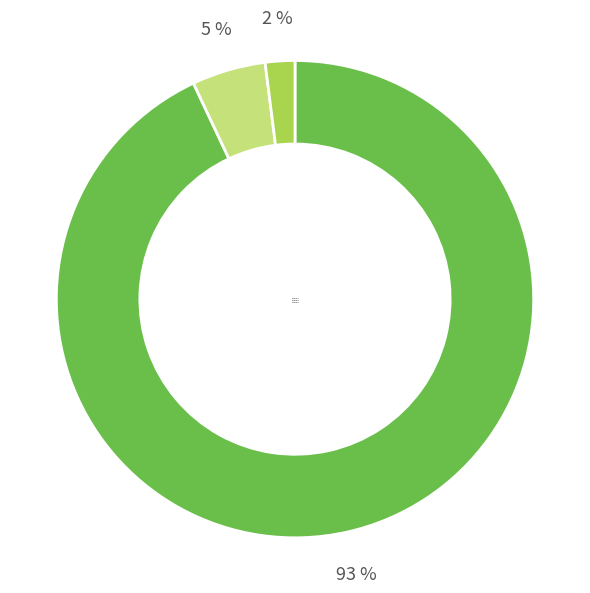

To the nearest percent, what portion does multiplier=2 represent?

5%